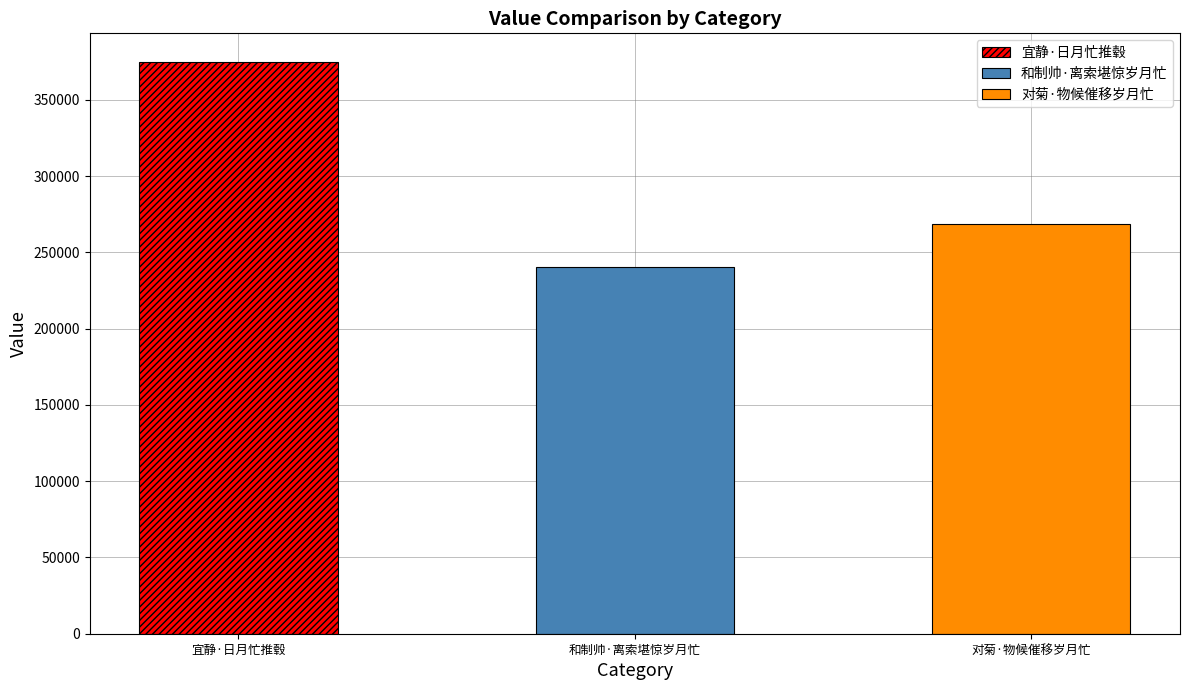

Count the values in the range 240667 to 374865.

3